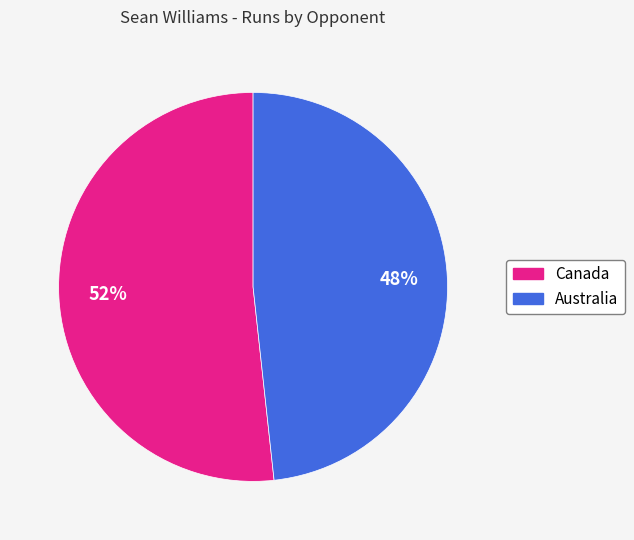

Which slice is the largest?

Canada